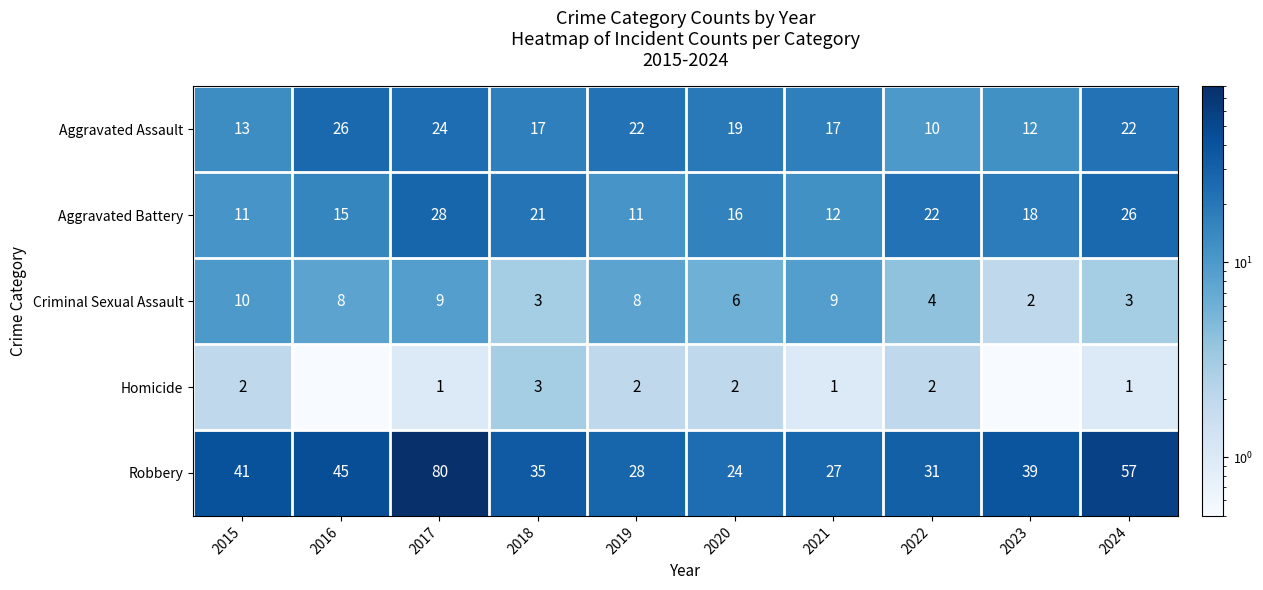

What is the total value across all series at 2024?

109.0